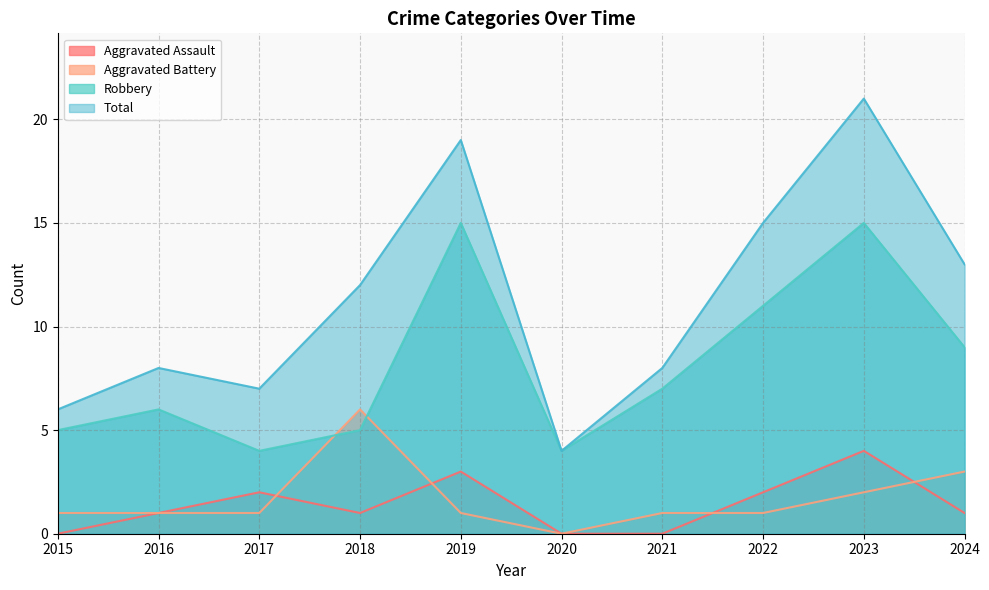

Which label corresponds to the smallest value in the chart?

2015